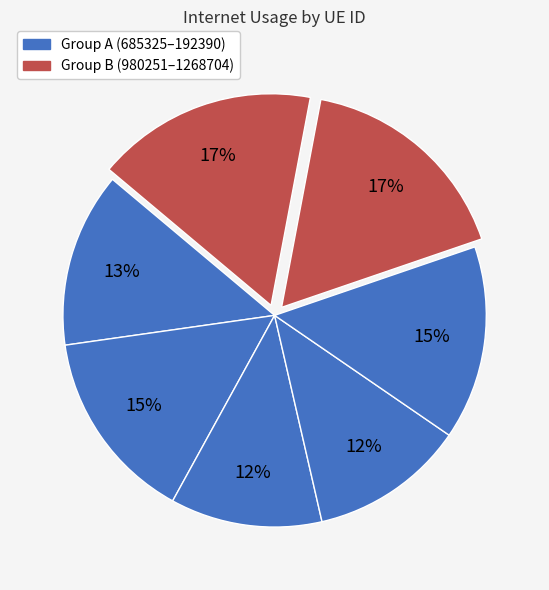

How many segments does this pie chart have?

7